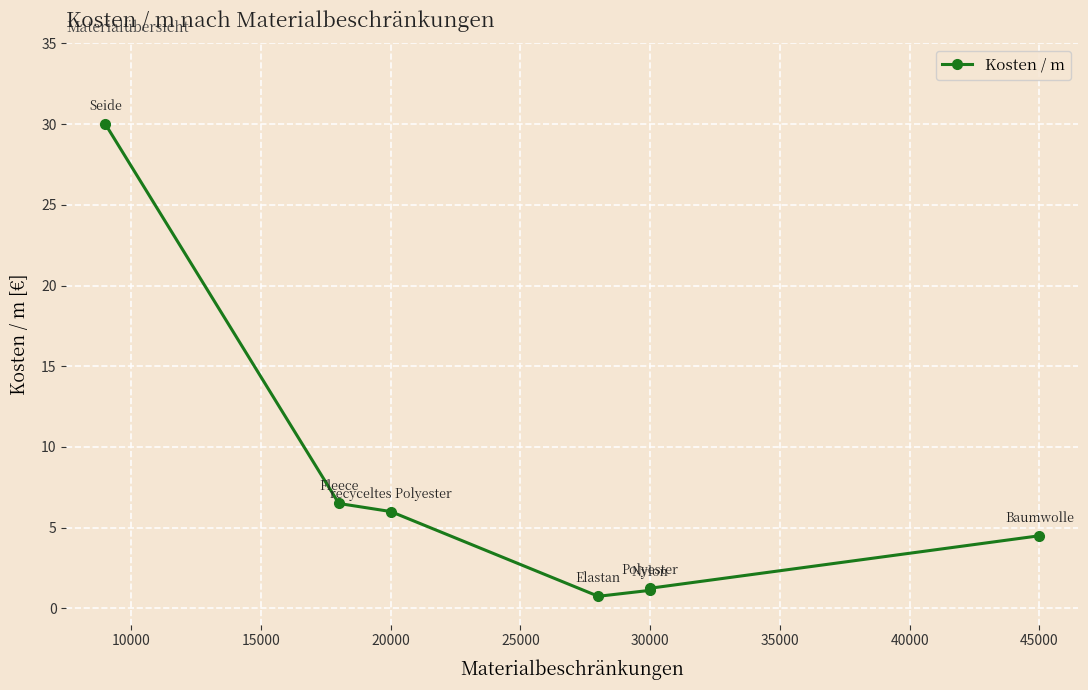

What is the value of the 4th point from the left?

0.8